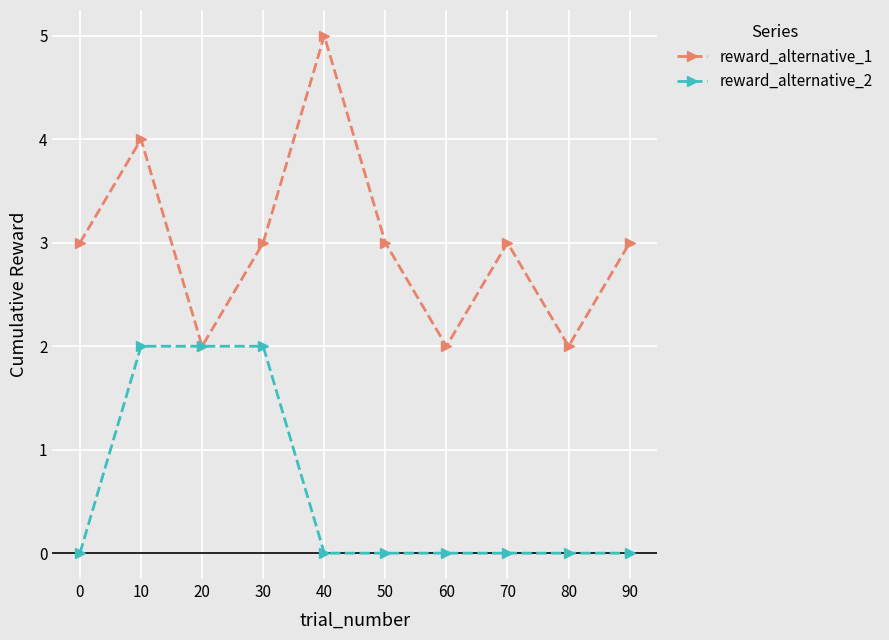

What is the value of the reward_alternative_1 point at the 6th from the left?

3